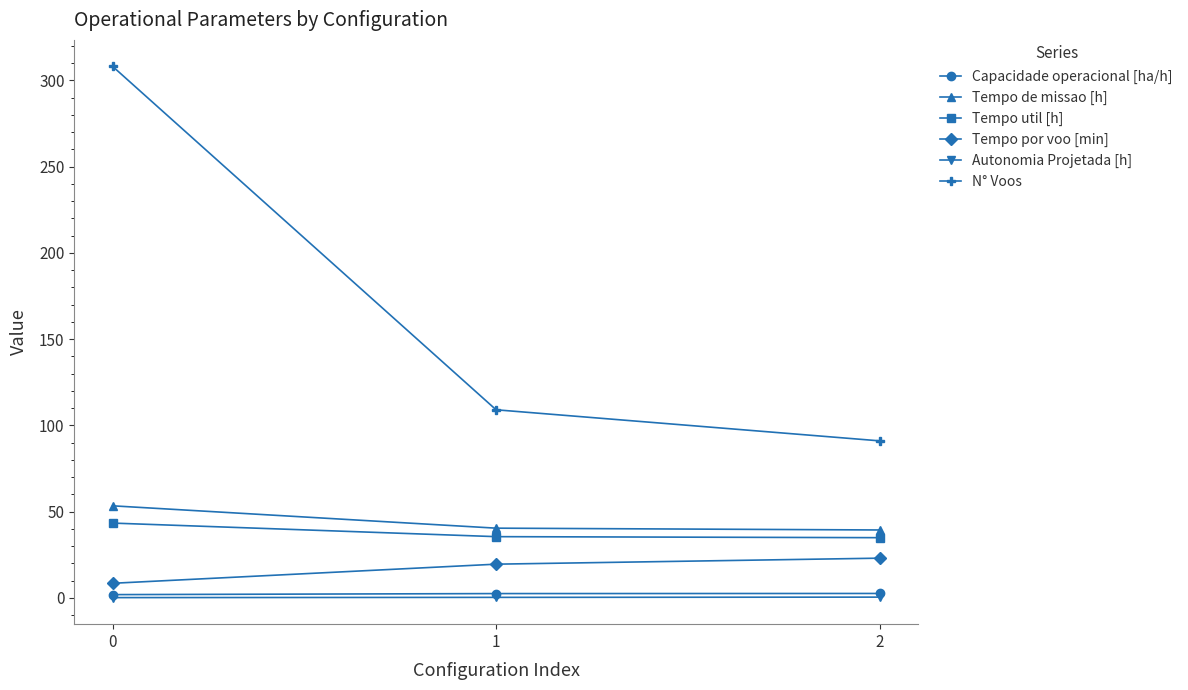

How many data points in Capacidade operacional [ha/h] are above 2?

2